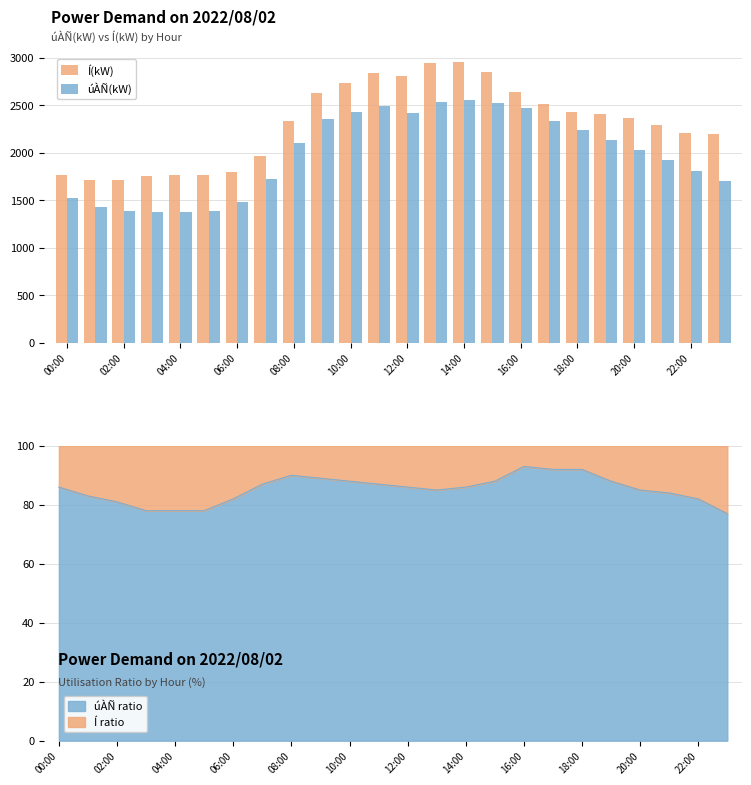

Count the number of data series in this chart.

2